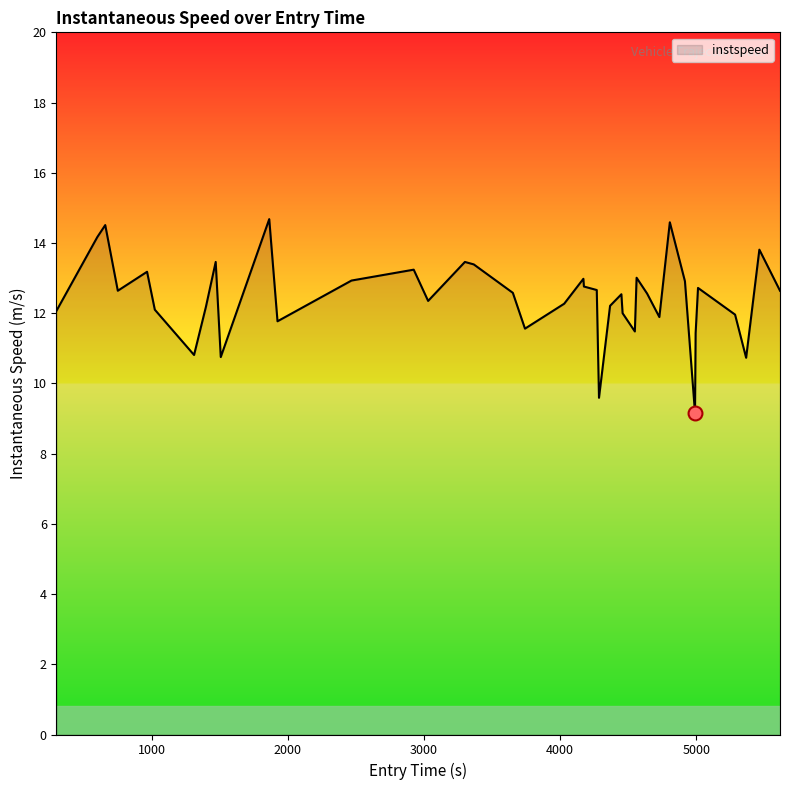

What is the smallest value displayed?

9.2